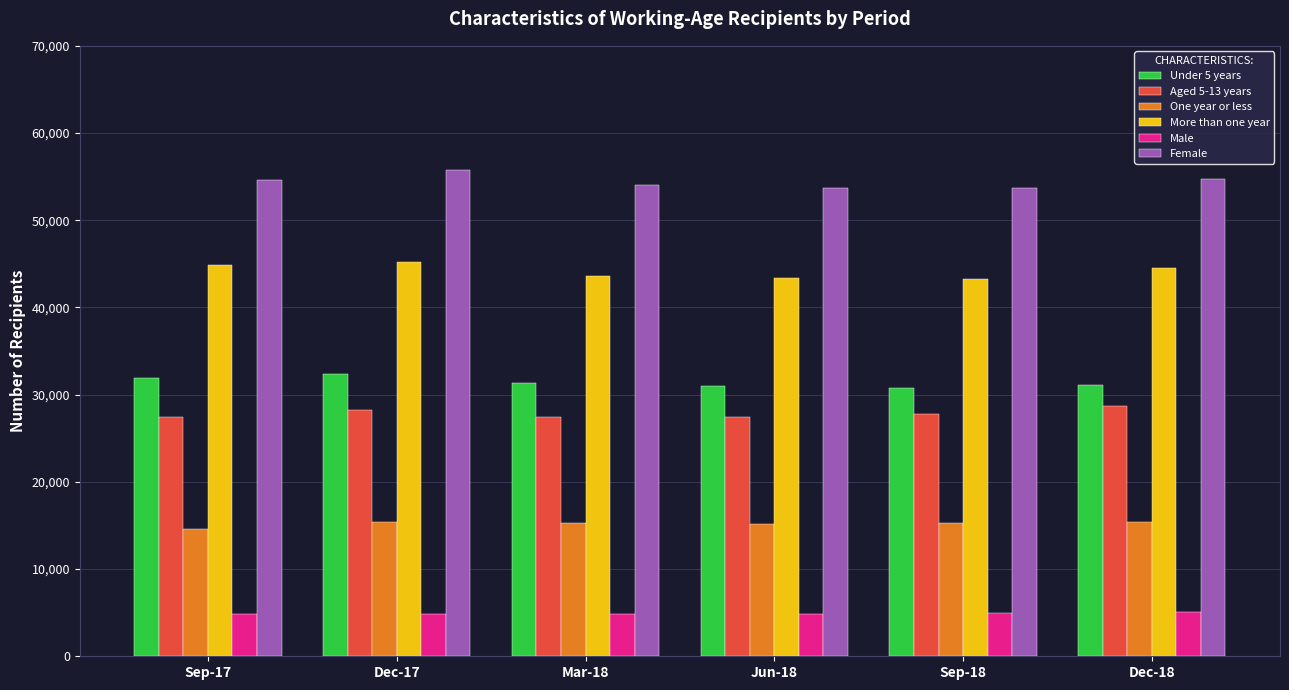

What is the label of the 3rd bar from the left?

Mar-18